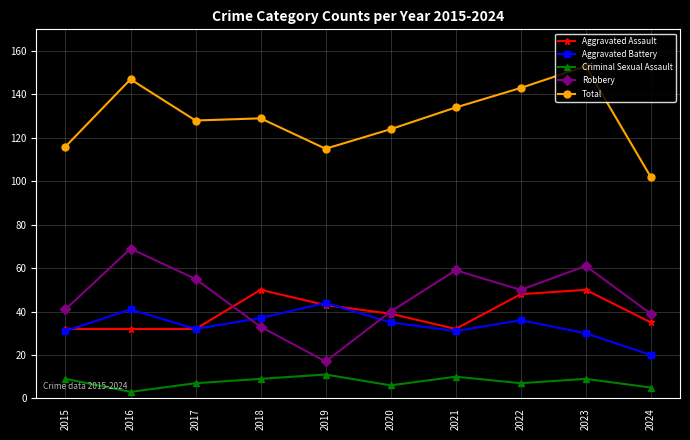

True or false: Aggravated Battery and Robbery cross at least once.

True